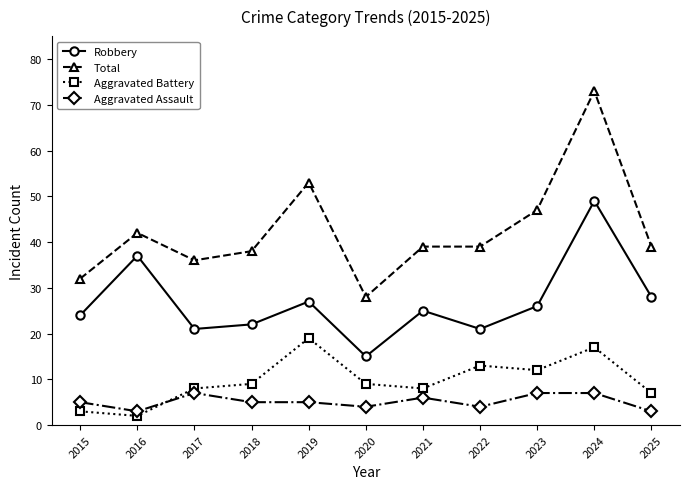

At which category does Total reach its first local valley?

2017